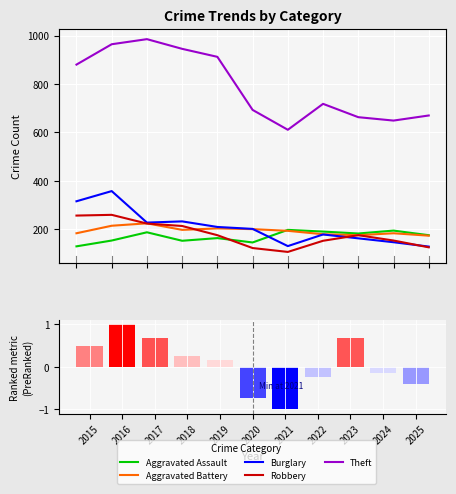

What is the value of the Theft bar at the 2nd from the left?

964.0